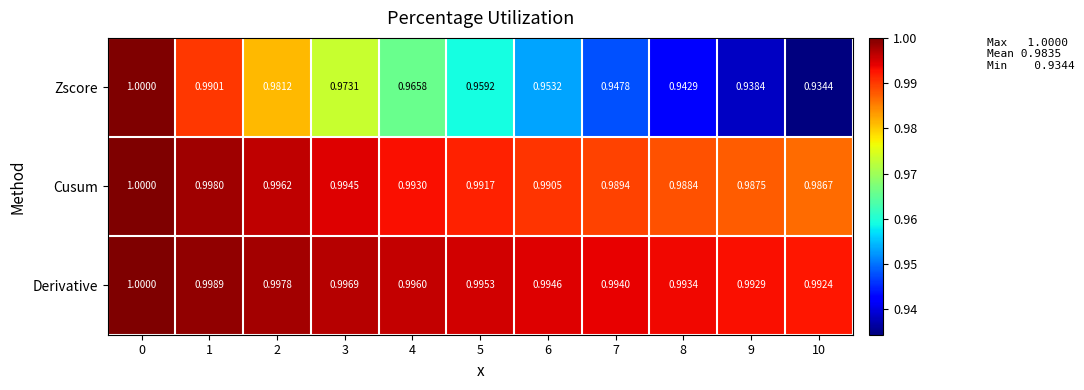

What is the total value across all series at 8?

2.9